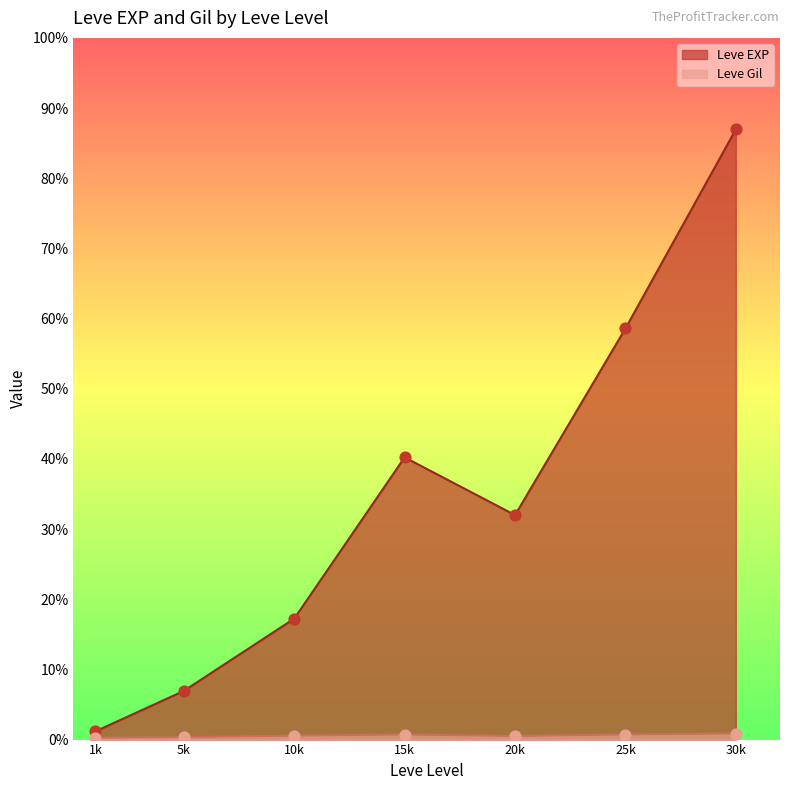

Which series has the widest spread of Y values?

Leve EXP